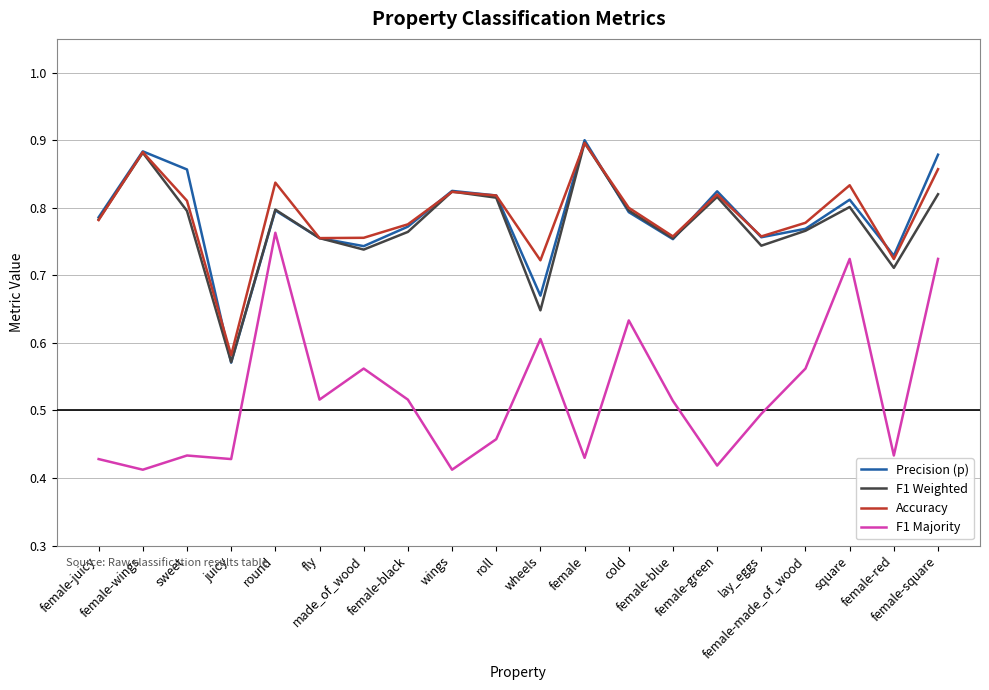

At which category does Precision (p) reach its first local peak?

female-wings